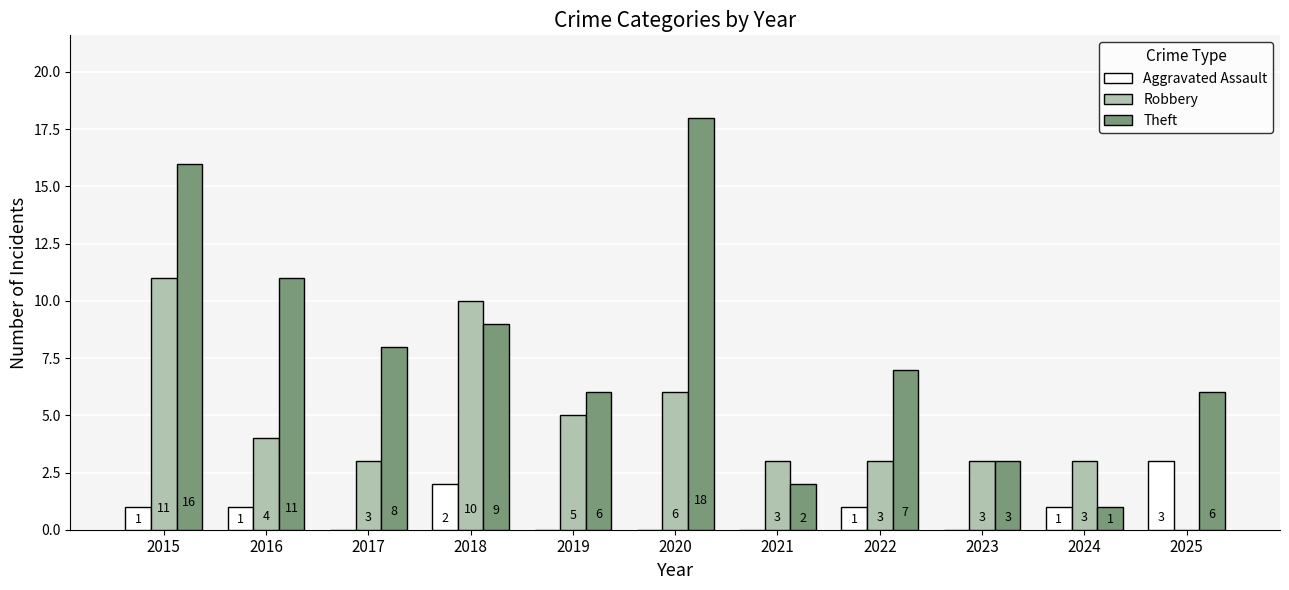

What is the maximum value for Aggravated Assault?

3